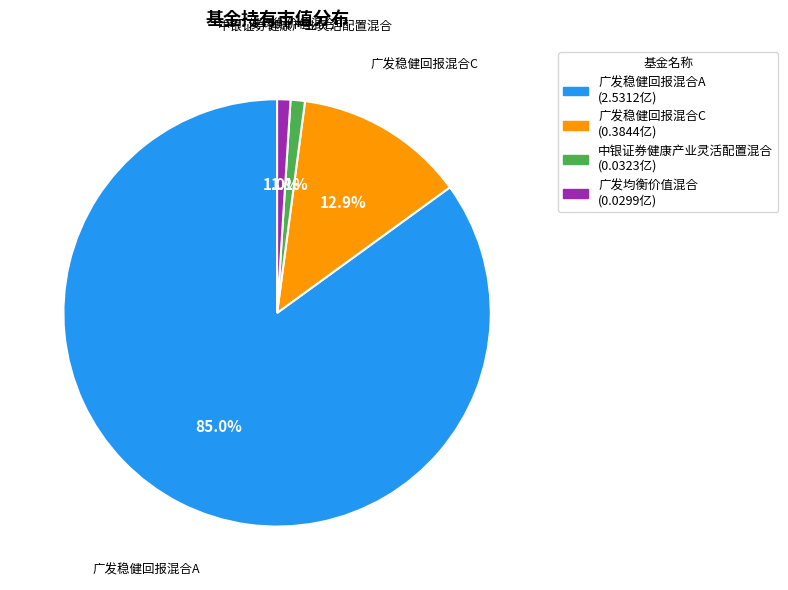

Which category has the biggest portion of the pie?

广发稳健回报混合A